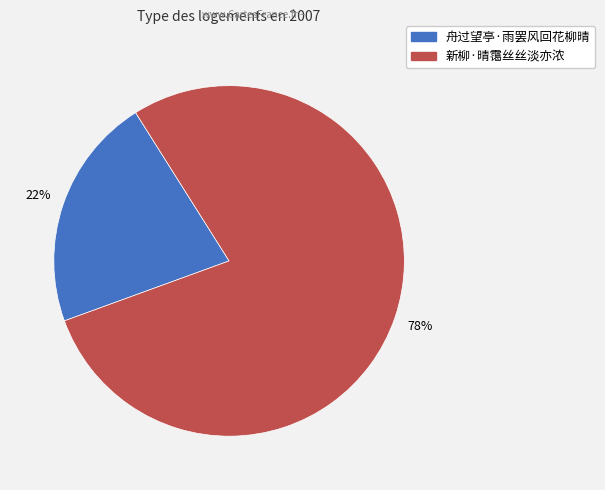

The 新柳·晴霭丝丝淡亦浓 slice represents 66% of the pie. True or false?

False